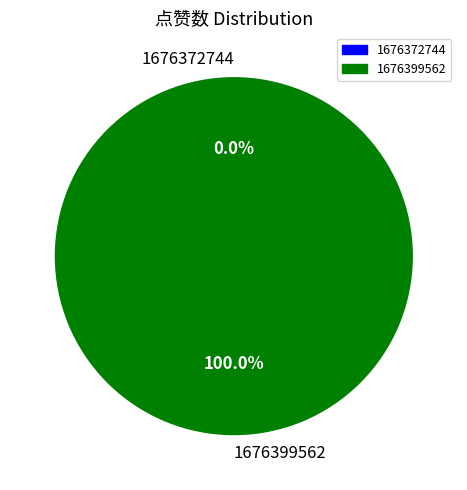

The 1676372744 slice represents 9% of the pie. True or false?

False